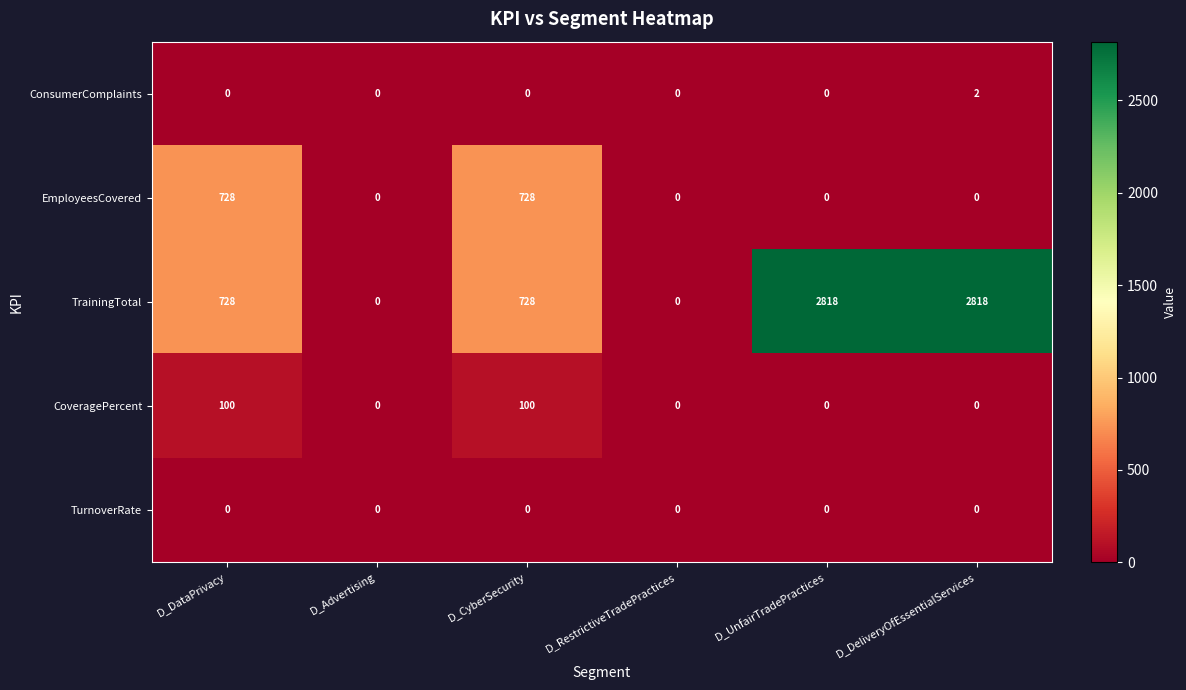

What value does the CoveragePercent series have at D_CyberSecurity, to the nearest 5?

100